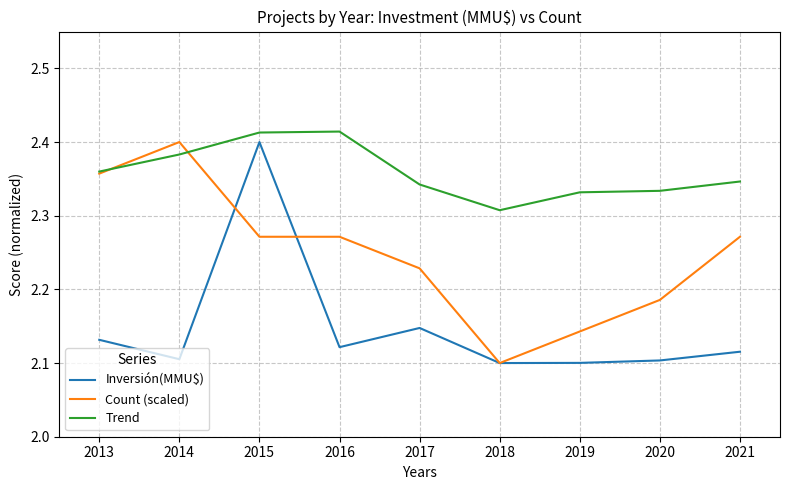

Which category has the lowest value in the Count (scaled) series?

2018